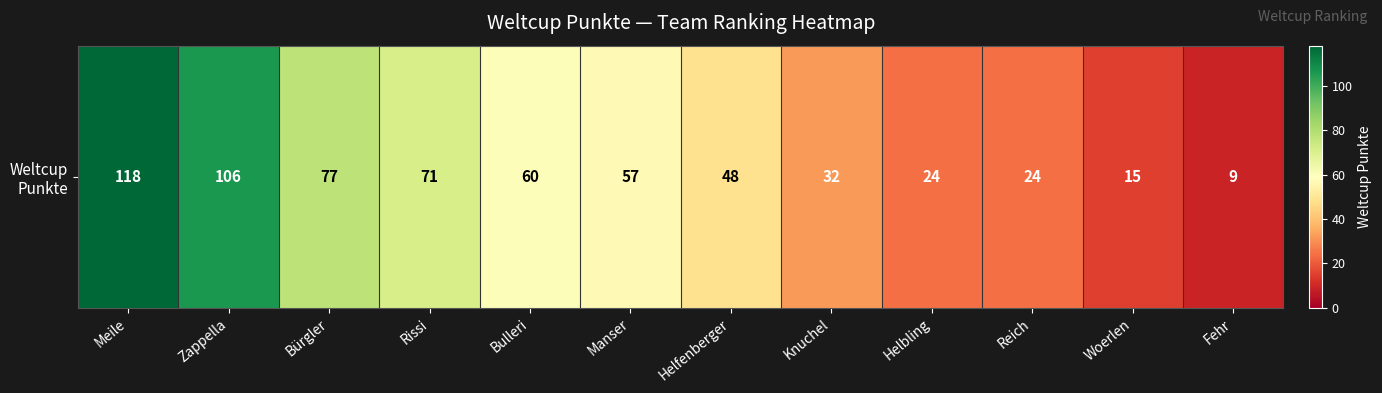

Reading left to right, transcribe all the data shown in this chart.

118	106	77	71	60	57	48	32	24	24	15	9